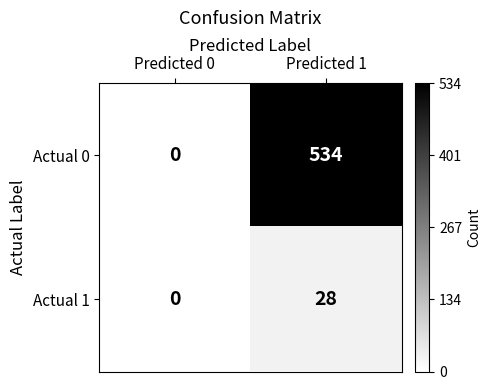

The Actual 0 series shows 534 at Predicted 1. True or false?

True